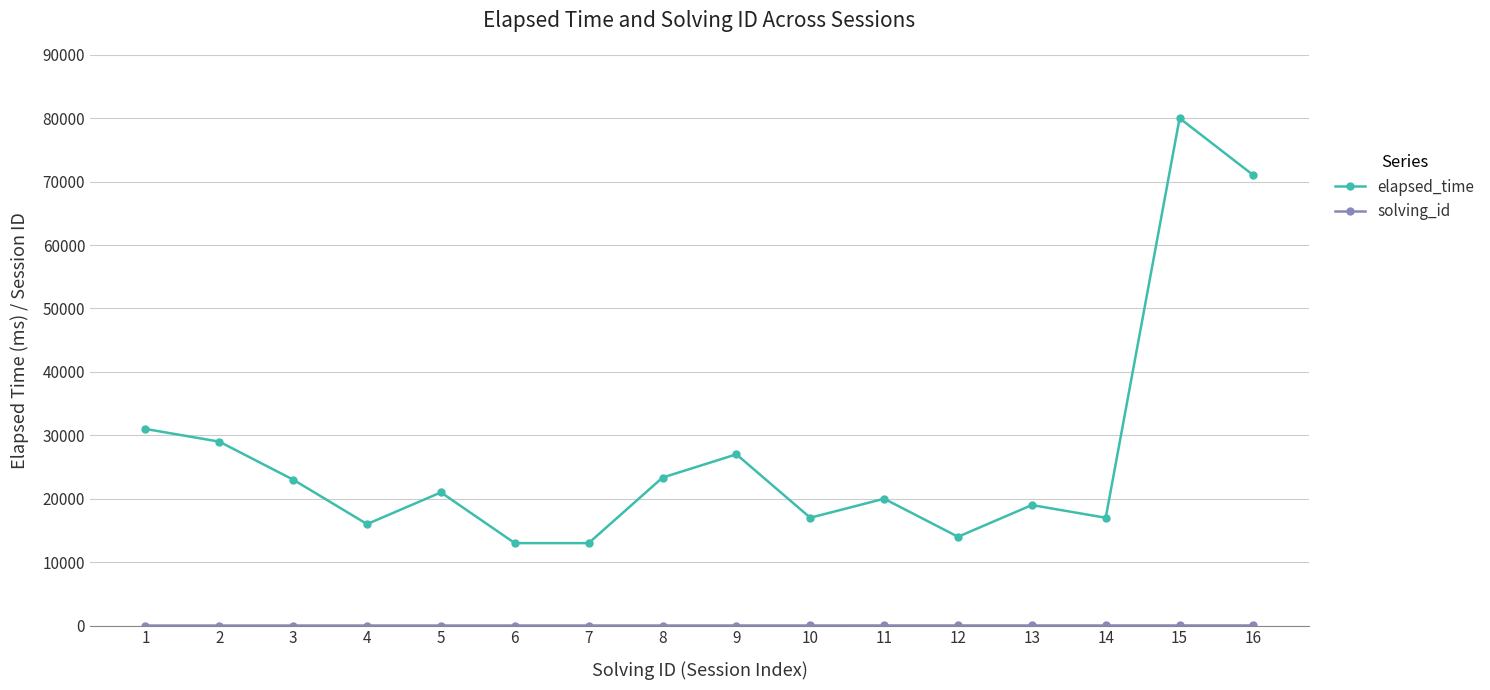

What is the average value of the elapsed_time series?

27146